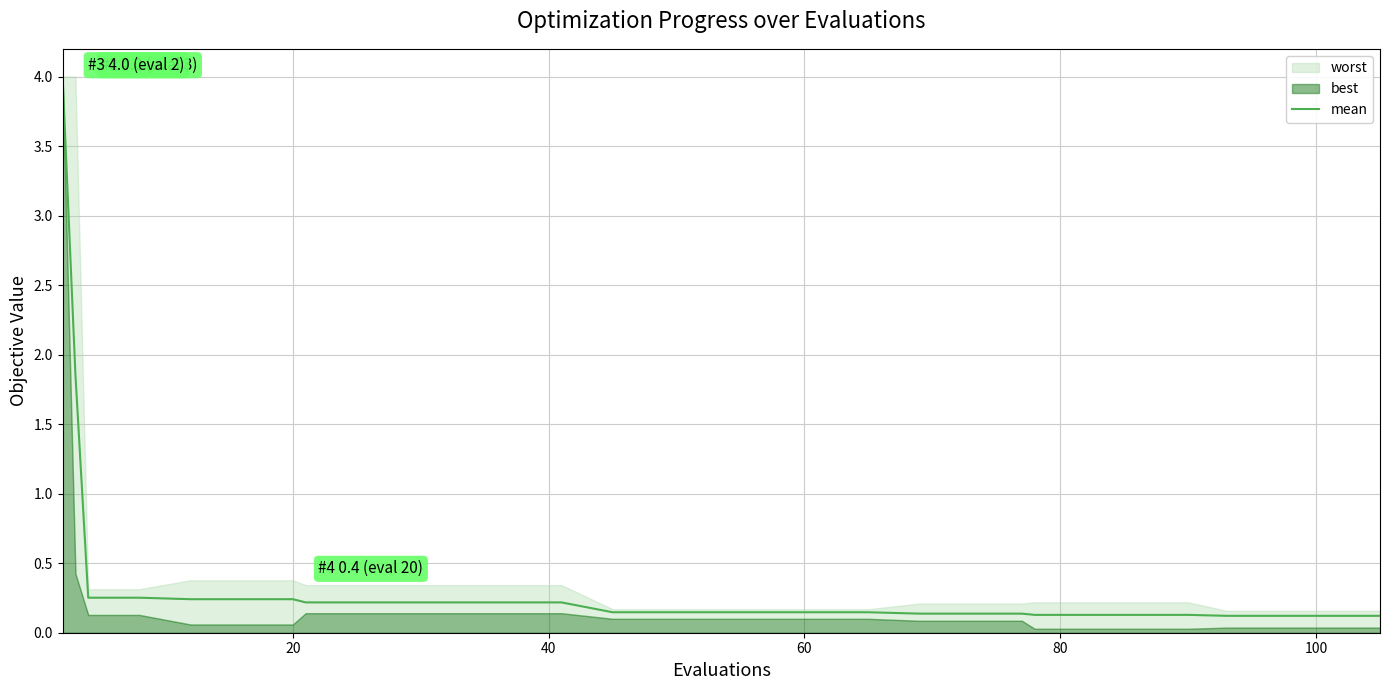

Read the value at 40.

0.3